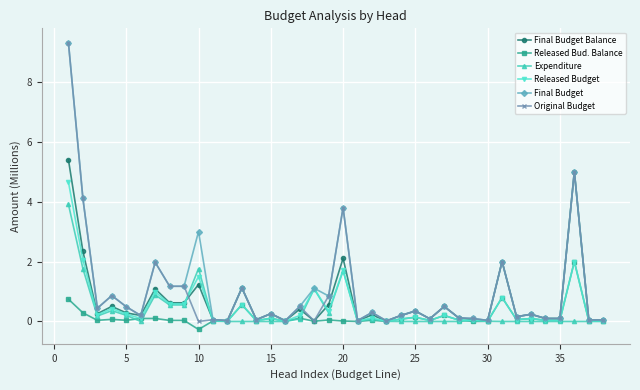

What is the maximum value for Released Bud. Balance?

2.0